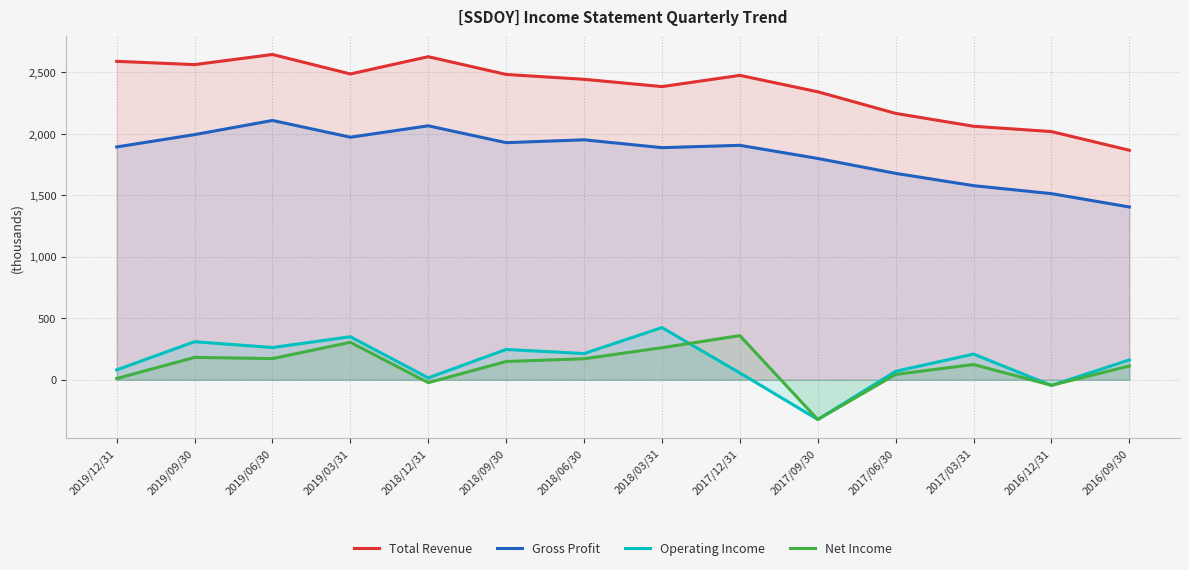

True or false: Gross Profit and Net Income cross at least once.

False